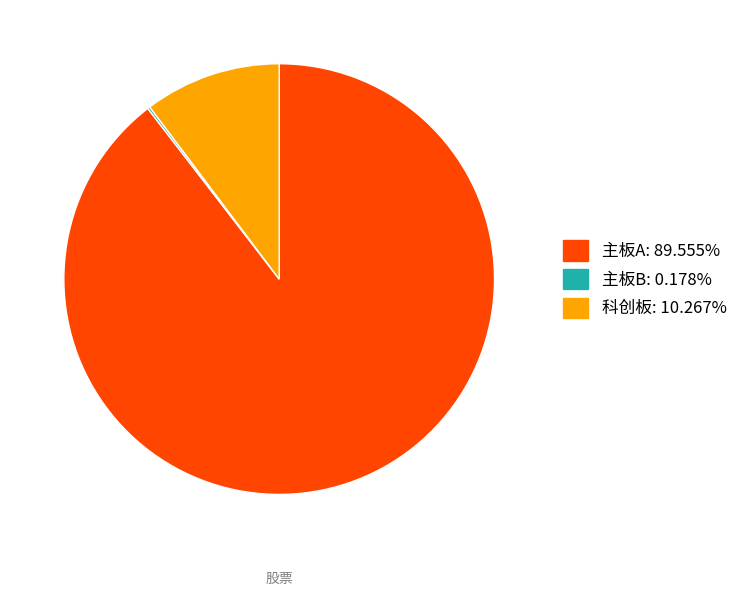

Does any single category account for the majority?

Yes